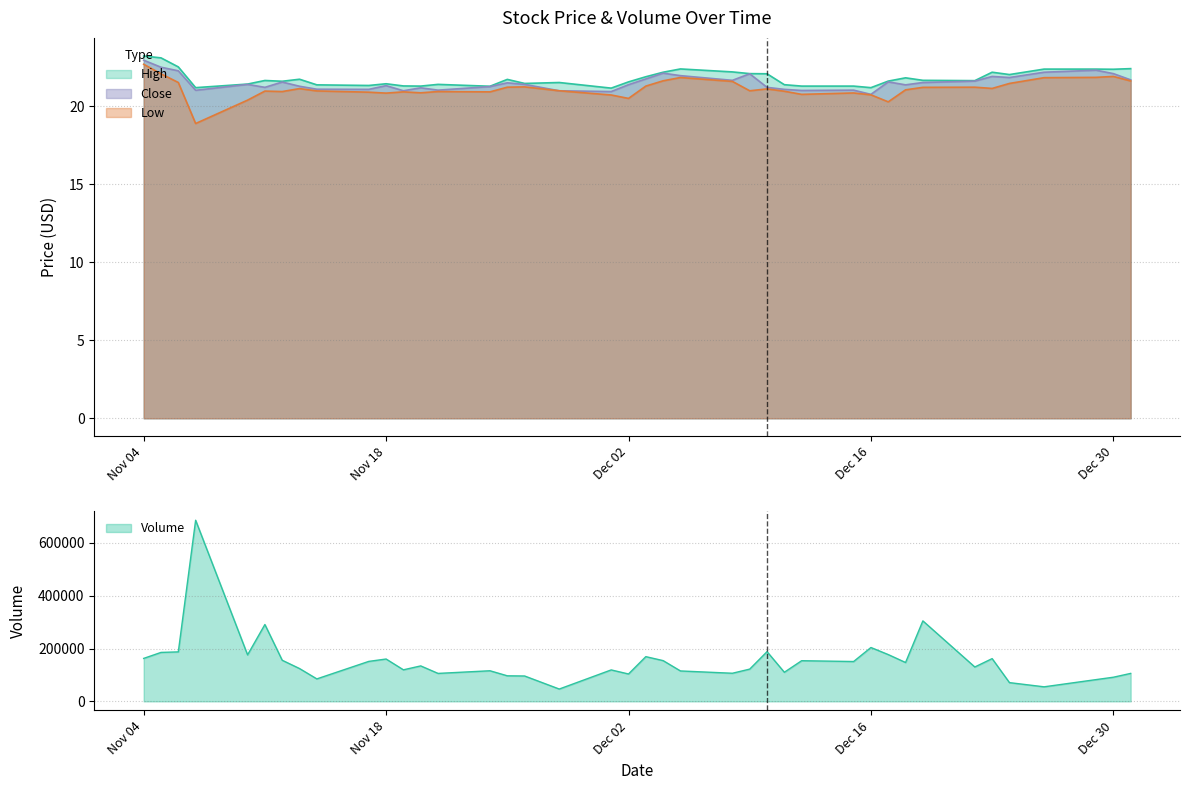

True or false: Volume has a value of 154000.0 at 12.

True